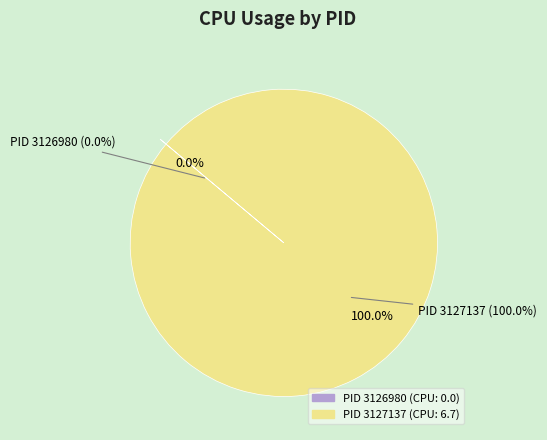

Is it true that 3127137 is 100% of the pie?

True